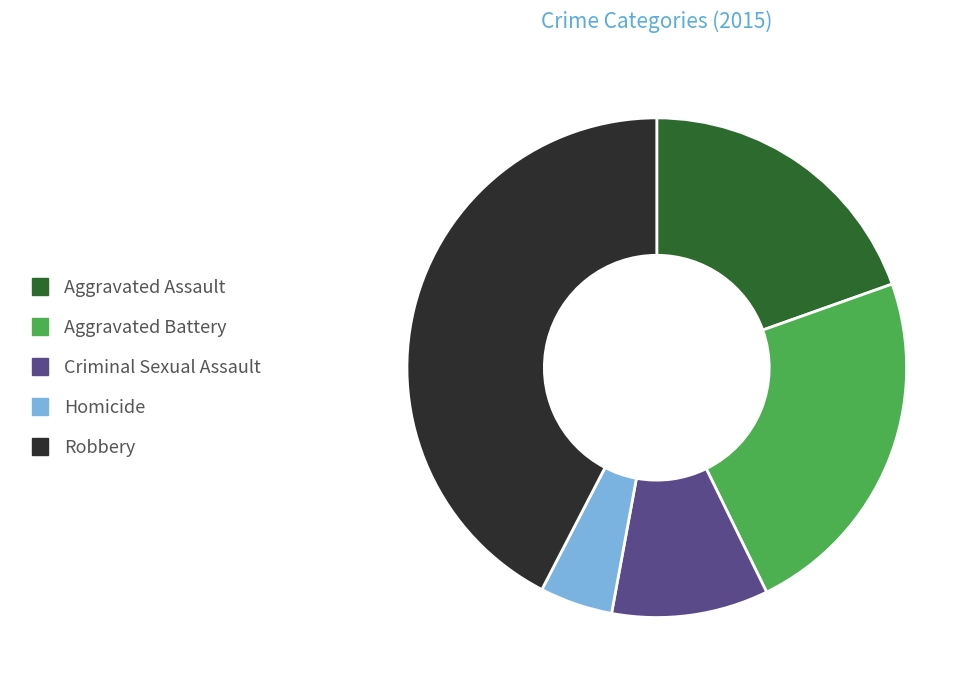

How many segments does this pie chart have?

5